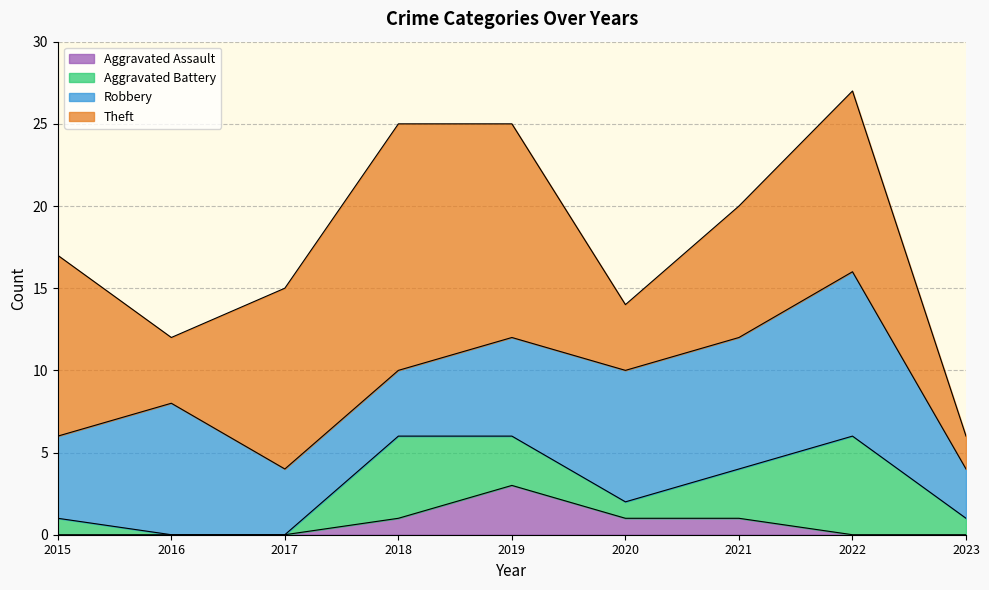

Count the Theft values in the range 4 to 11.

6